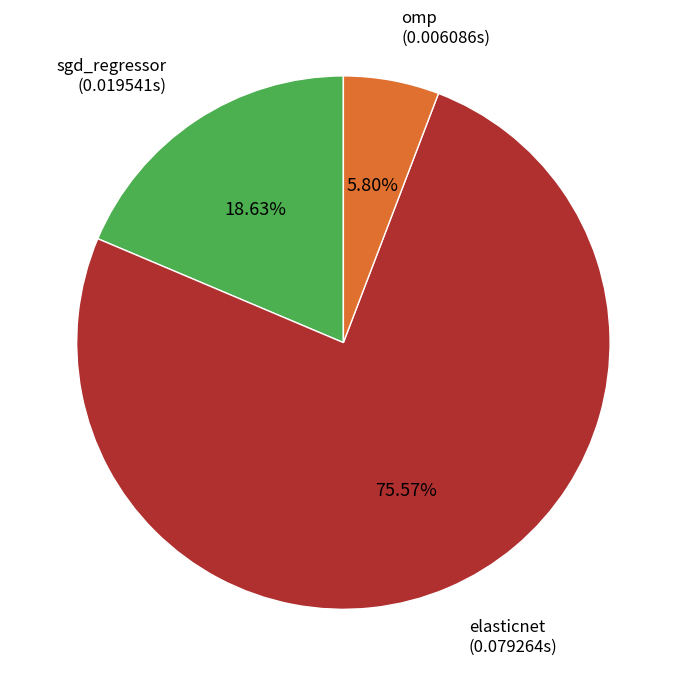

To the nearest percent, what portion does omp represent?

6%